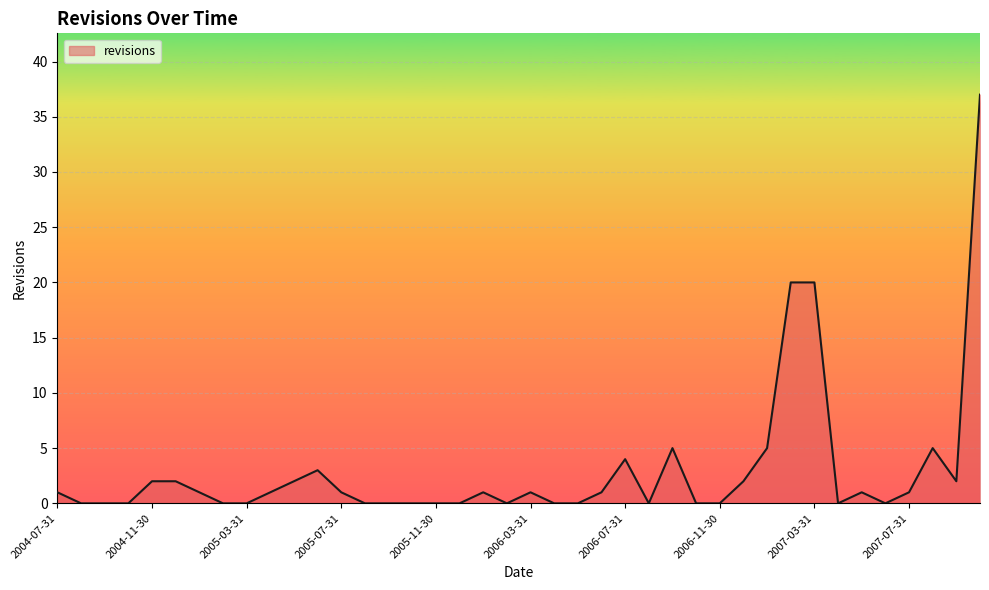

Count the number of categories in the chart.

40